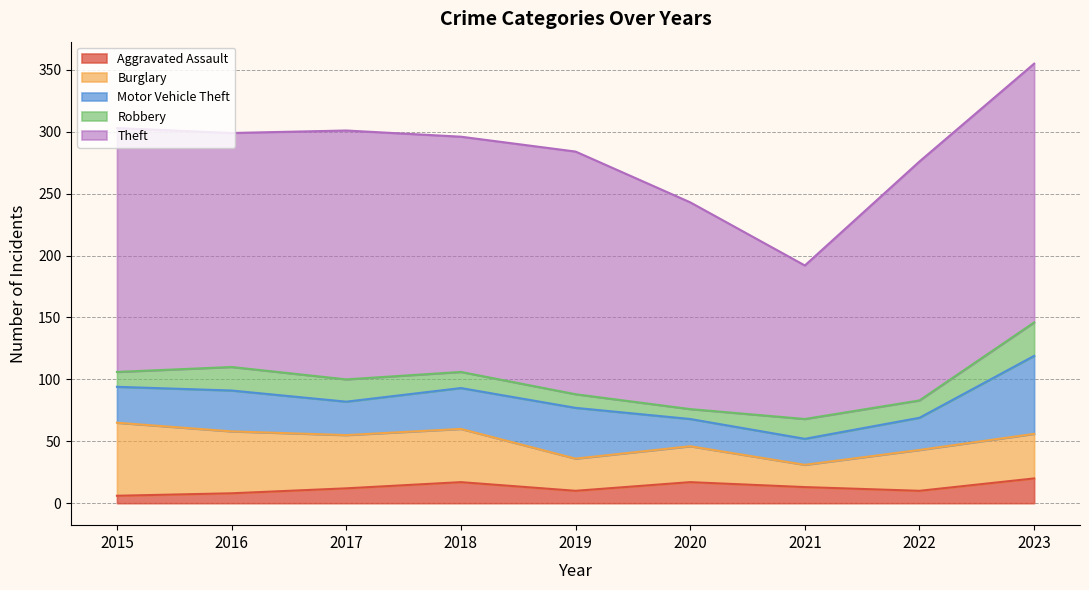

At which category is the sum across all series the highest?

2023